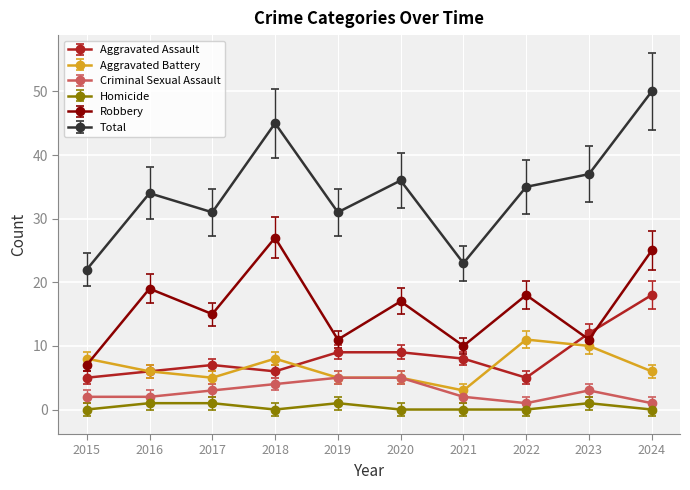

At which category does Total reach its first local valley?

2017